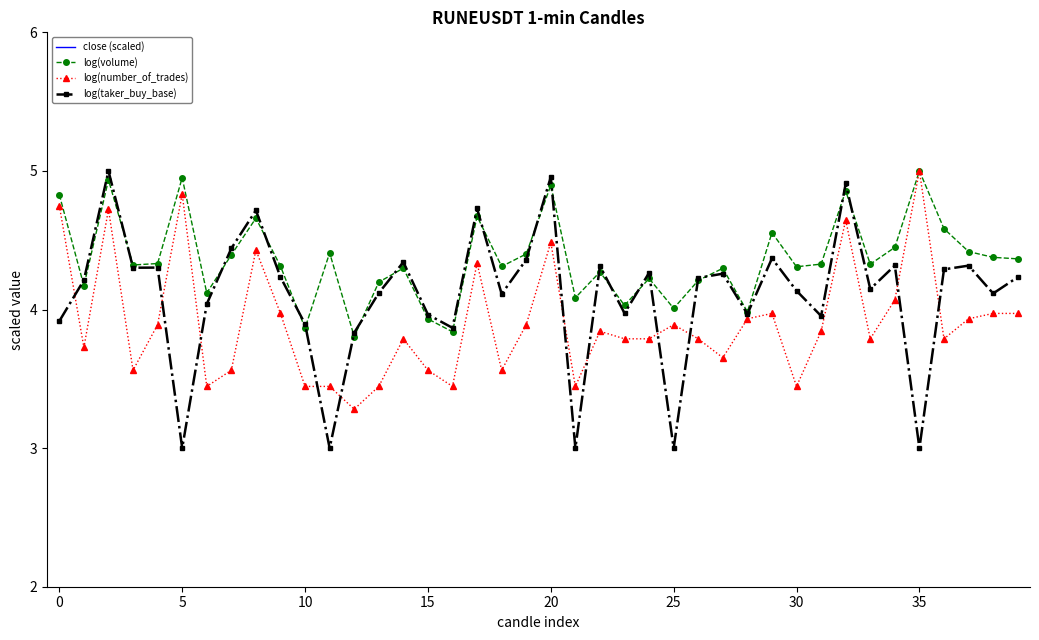

Which series has the largest total across all categories?

log(volume)